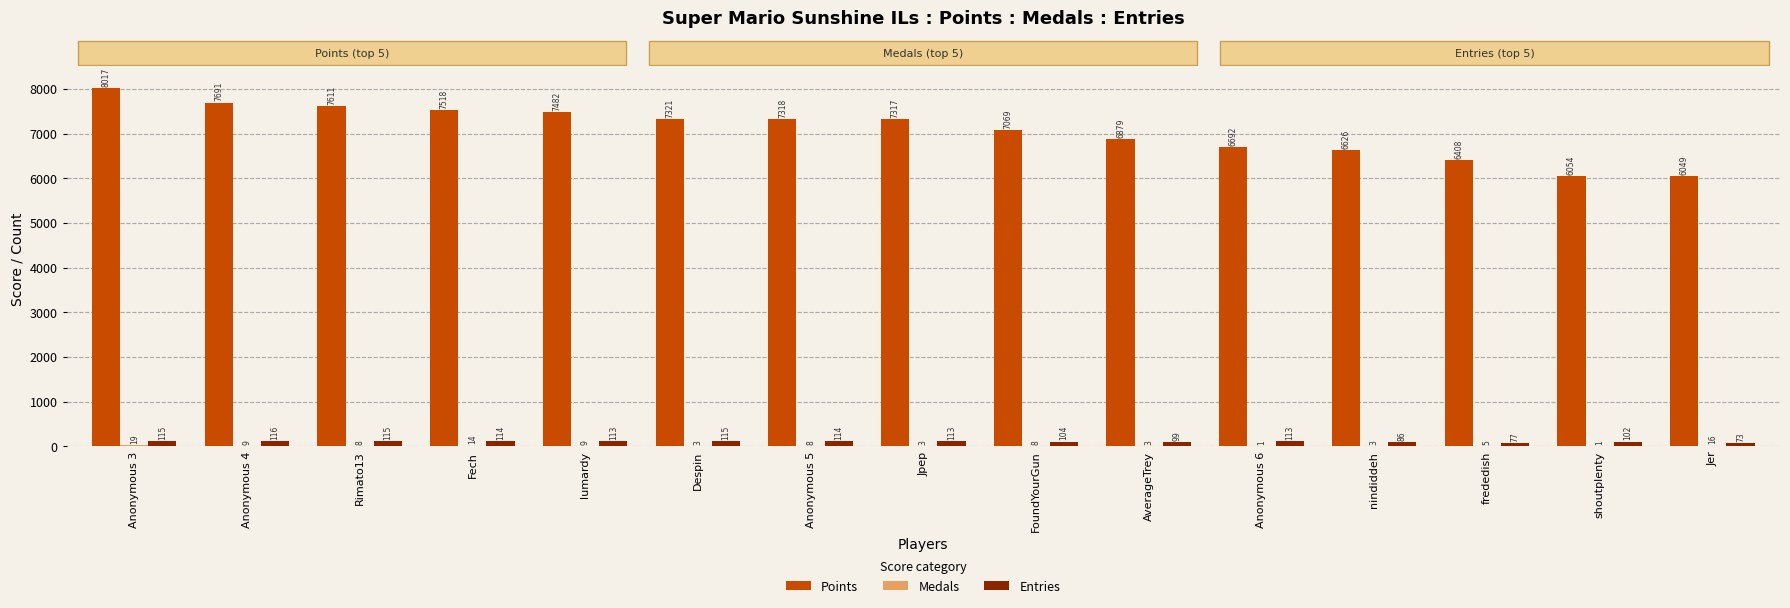

What is the total value across all series at Anonymous 6?

6806